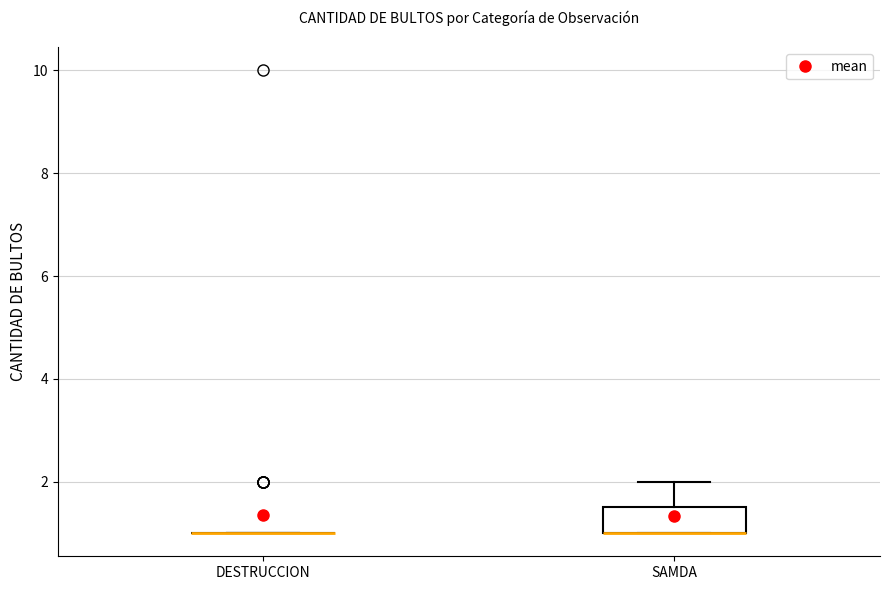

Comparing the boxes themselves (not the whiskers), which one is the tallest?

SAMDA